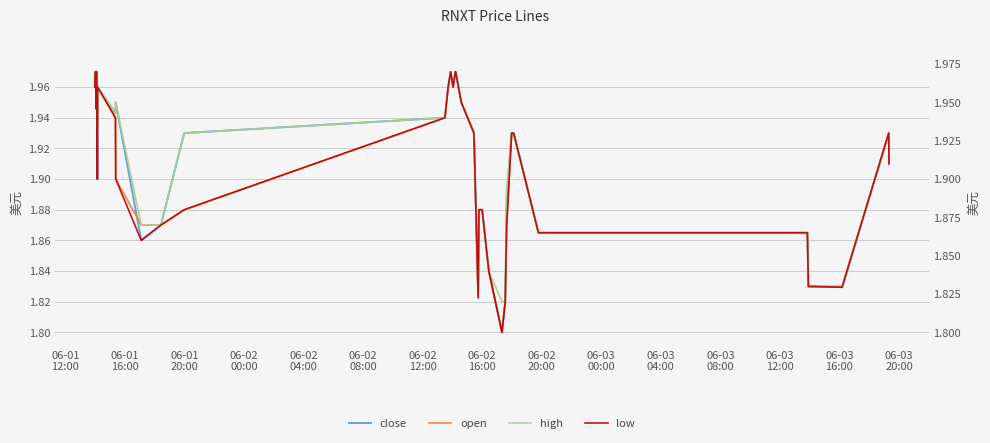

What is the difference between the maximum and minimum values in the open series?

0.2